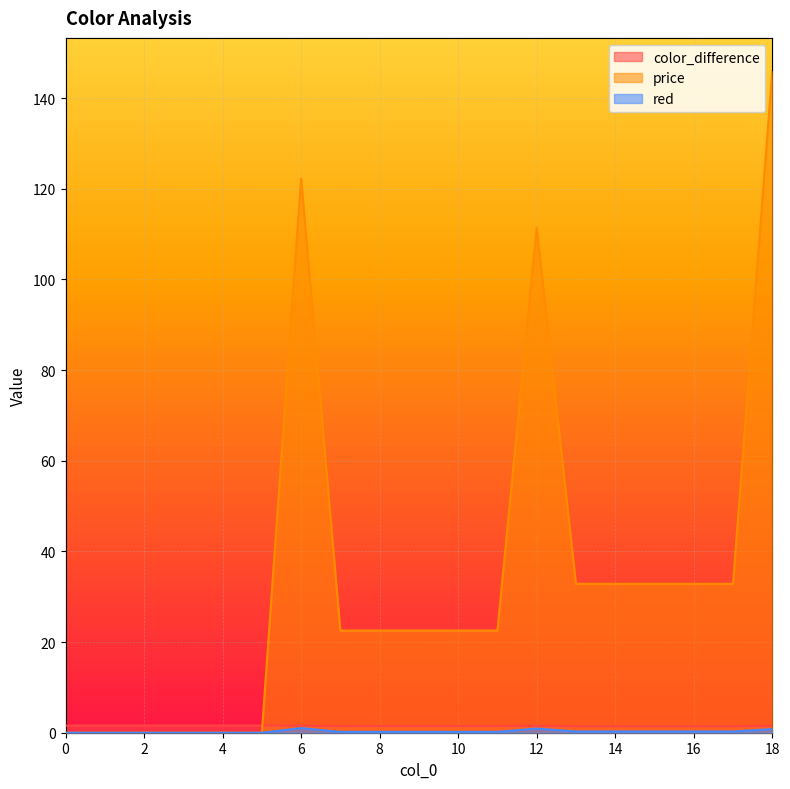

The color_difference series shows 1.4 at 14. True or false?

True